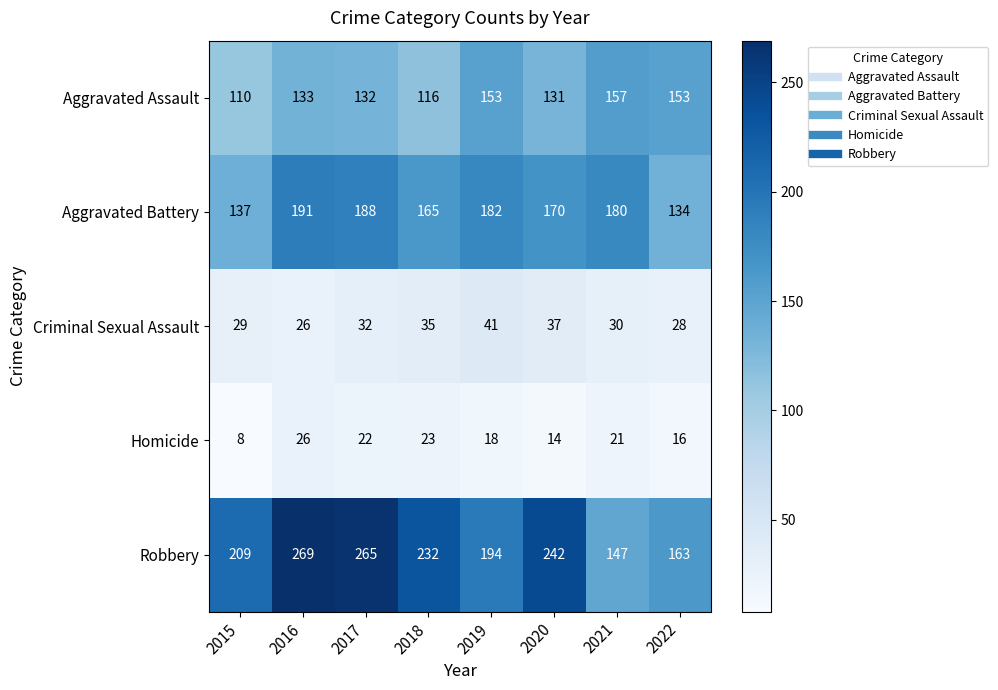

Which series has the largest range (max minus min)?

Robbery